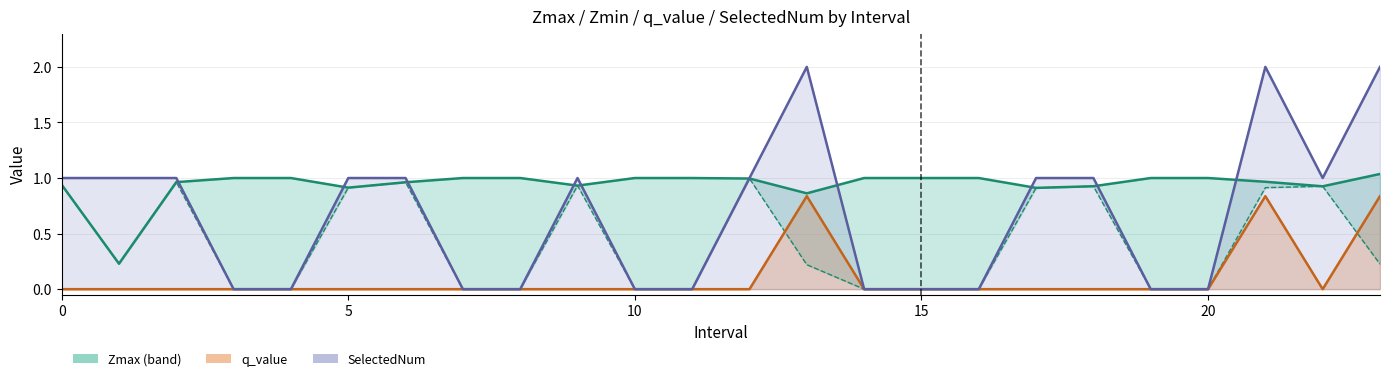

At how many categories does at least one series exceed 0?

24